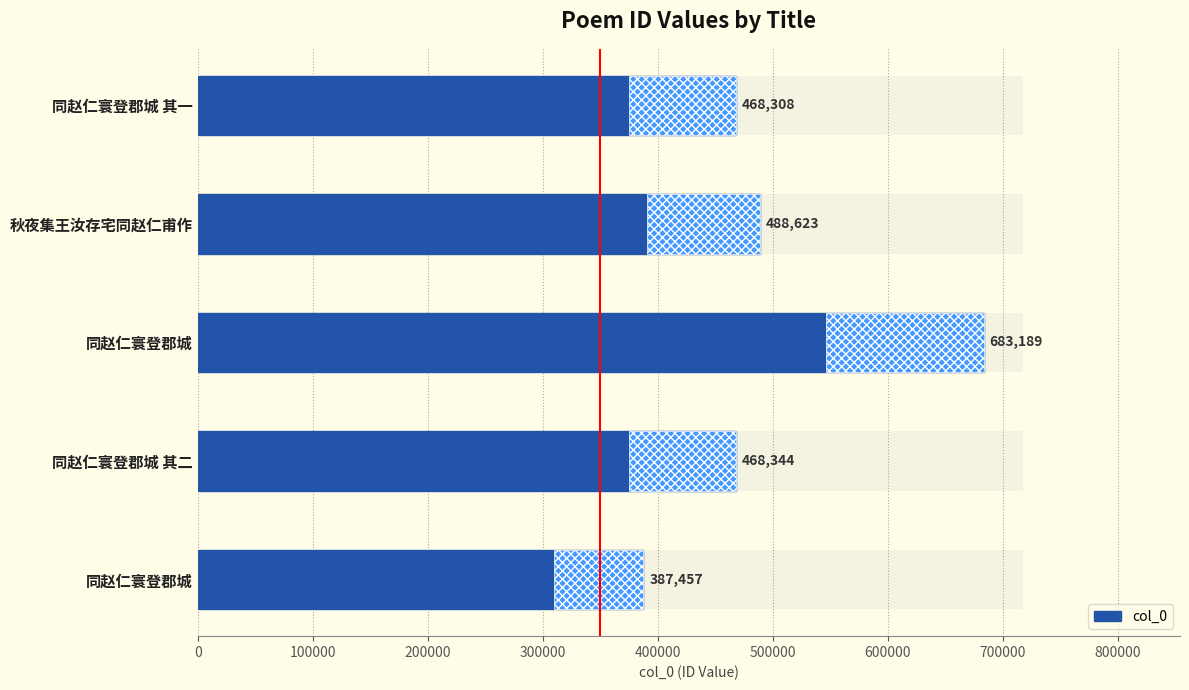

How many bars are there in total?

5